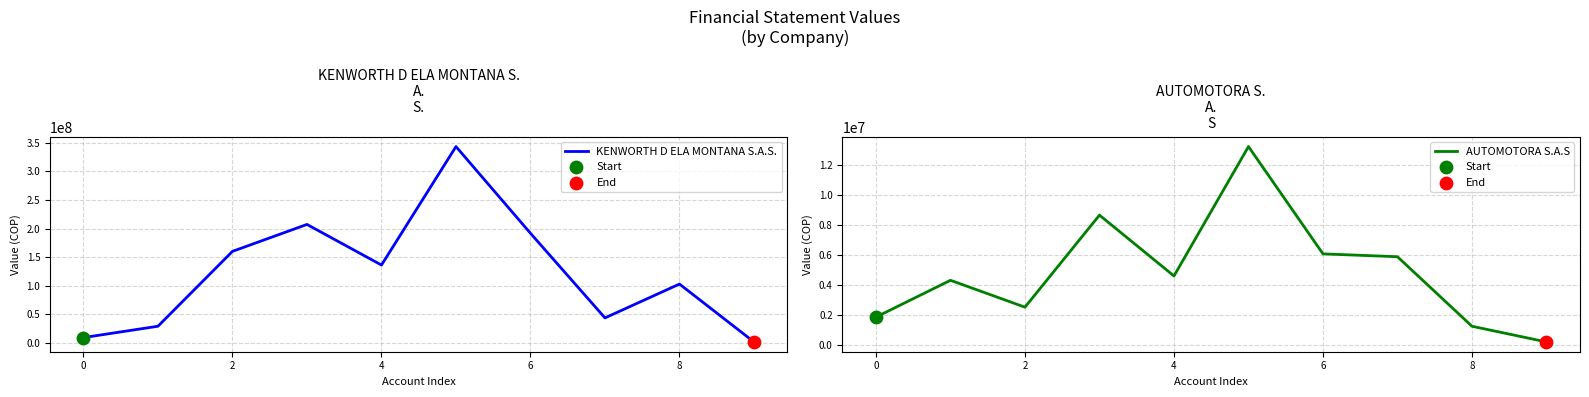

Which series contains the highest Y value?

KENWORTH D ELA MONTANA S.A.S.